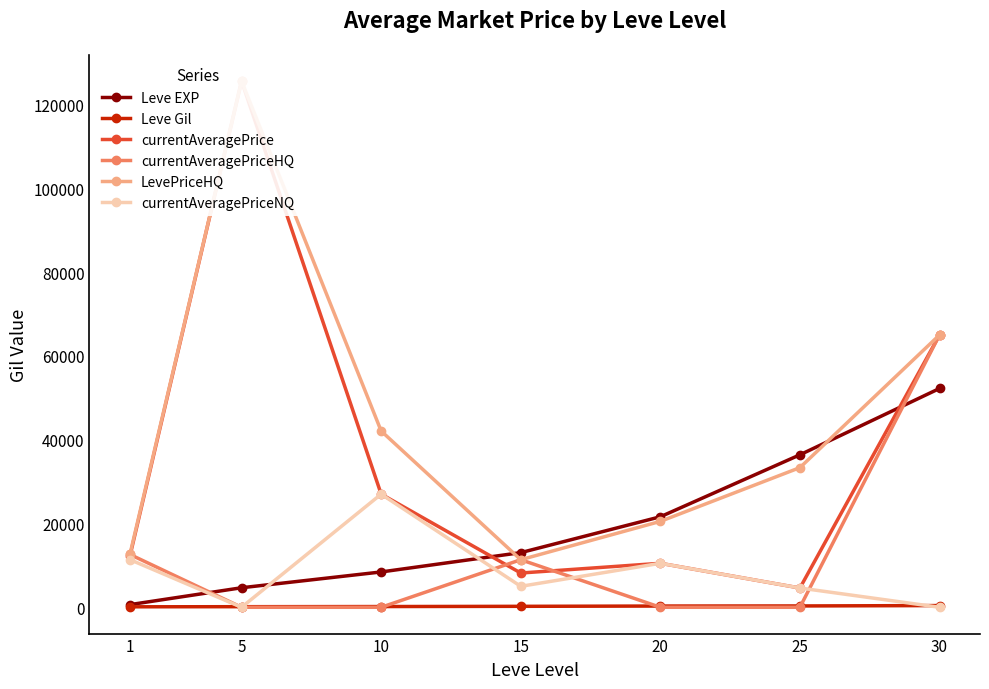

What are all the series names shown in the legend?

Leve EXP, Leve Gil, currentAveragePrice, currentAveragePriceHQ, LevePriceHQ, currentAveragePriceNQ